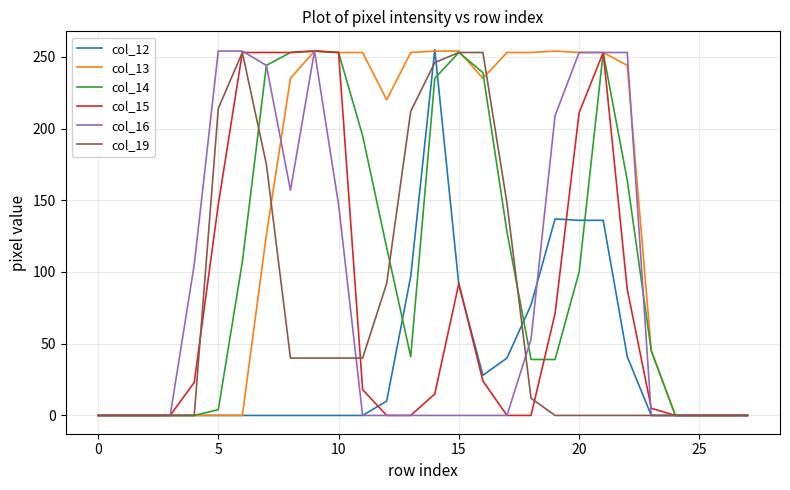

Which series has the largest total across all categories?

col_13